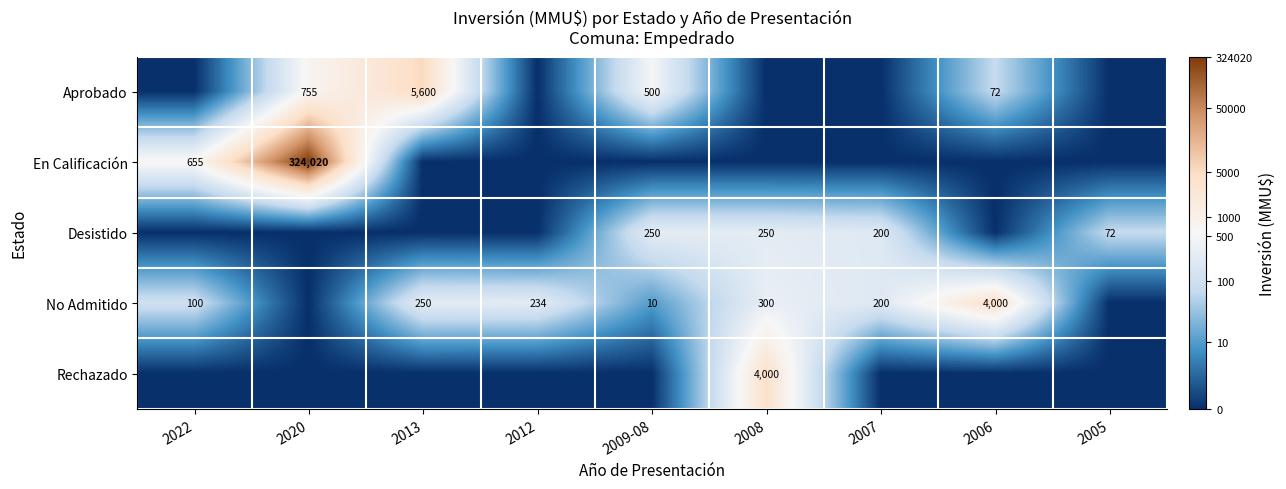

True or false: En Calificación has a value of 461944 at 2020.

False